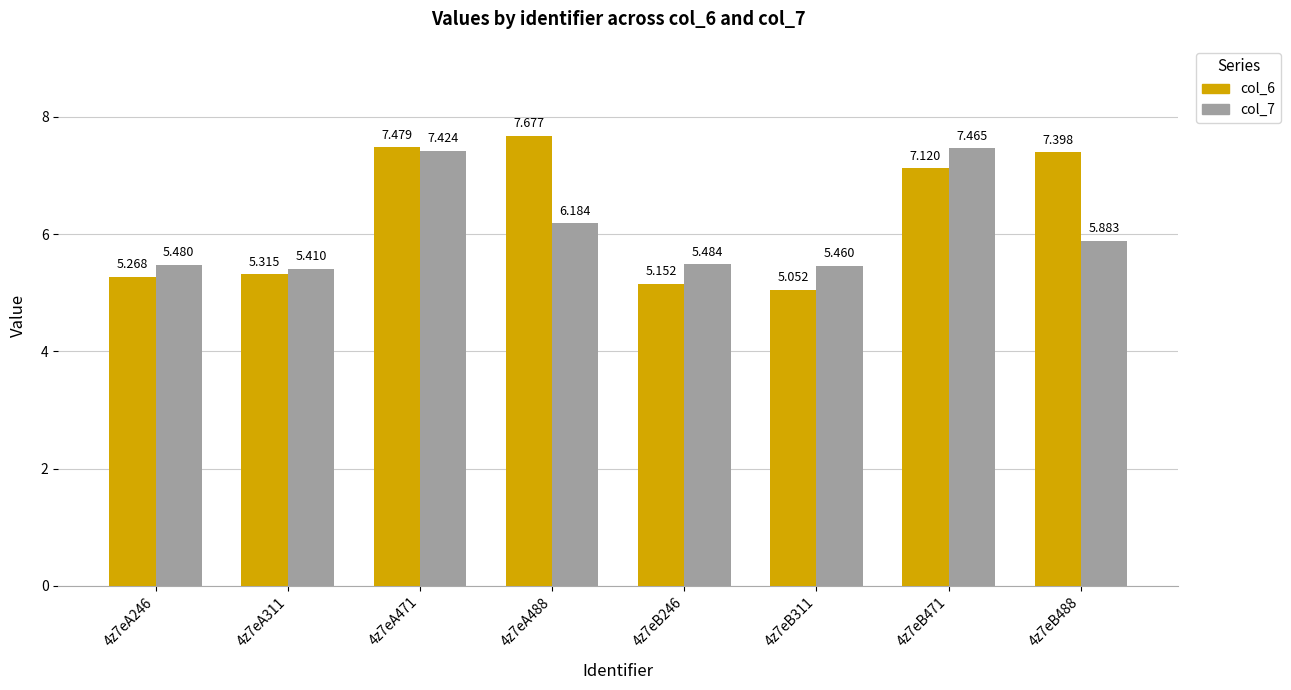

What is the spread (max minus min) of values at 4z7eA311?

0.1